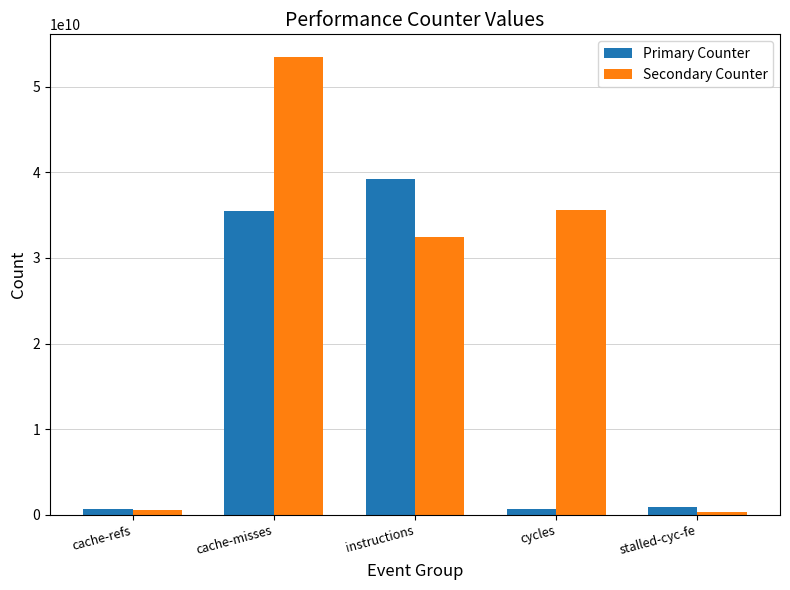

At which label does Primary Counter first exceed 972934886?

cache-misses